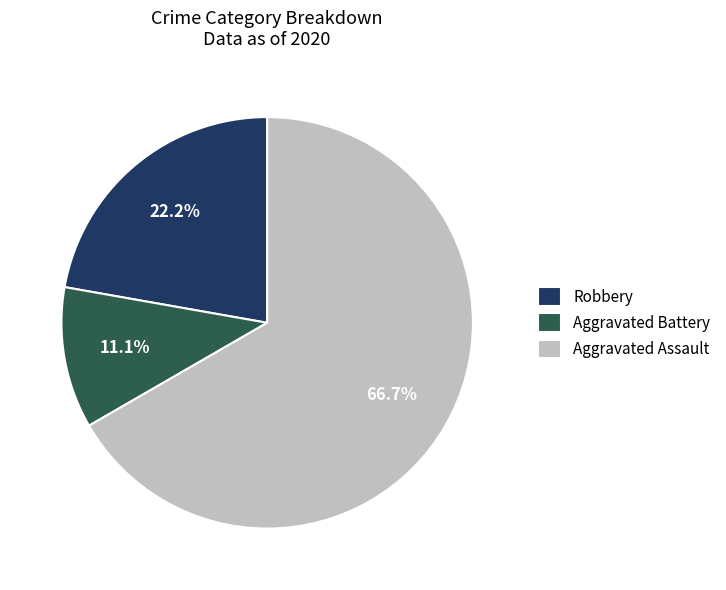

Which slice is the smallest?

Aggravated Battery